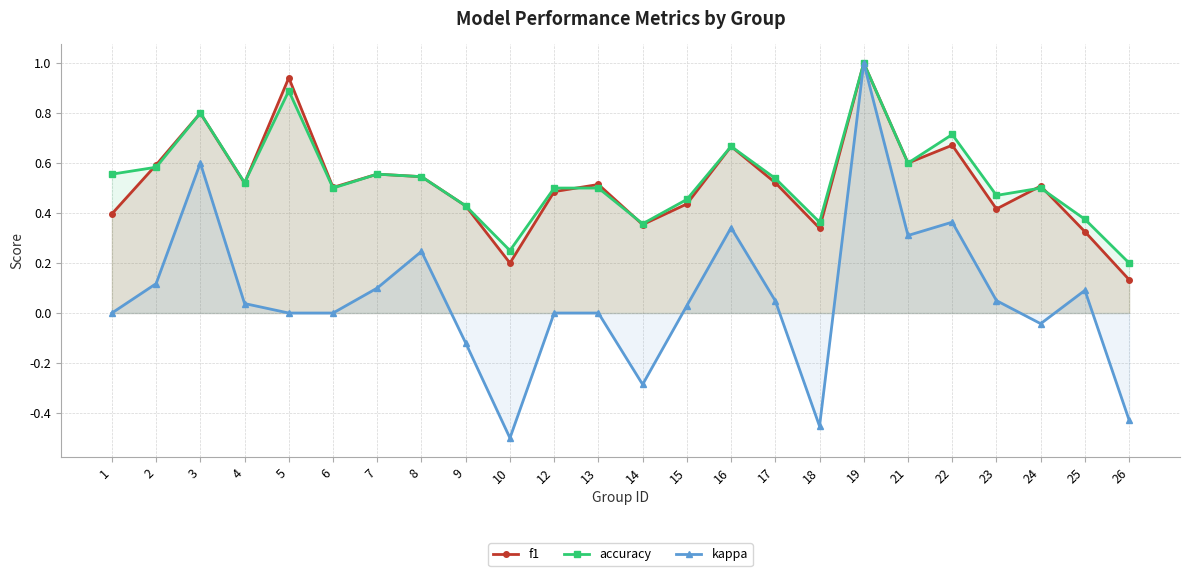

How many interior local valleys does the accuracy series have?

7